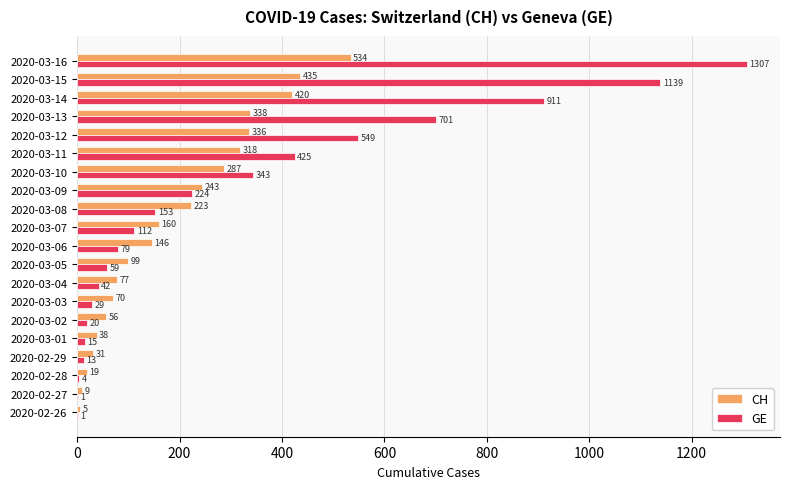

Count the number of data series in this chart.

2